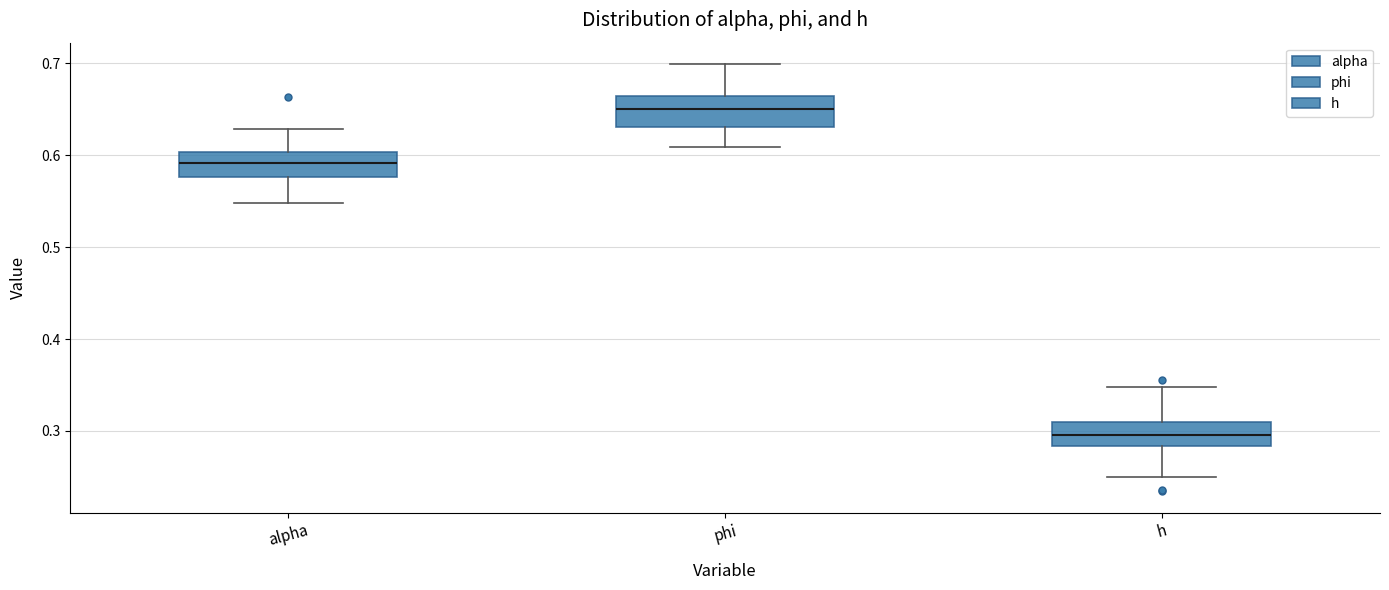

Reading left to right, transcribe this box plot: for each box, give where its median line is, the range the box spans, and where its two whiskers end, as read against the y-axis. The values are not printed on the chart, so give them approximately, as read against the axis.

alpha: median 0.59, box 0.58 to 0.60, whiskers 0.55 to 0.63
phi: median 0.65, box 0.63 to 0.66, whiskers 0.61 to 0.70
h: median 0.30, box 0.28 to 0.31, whiskers 0.25 to 0.35